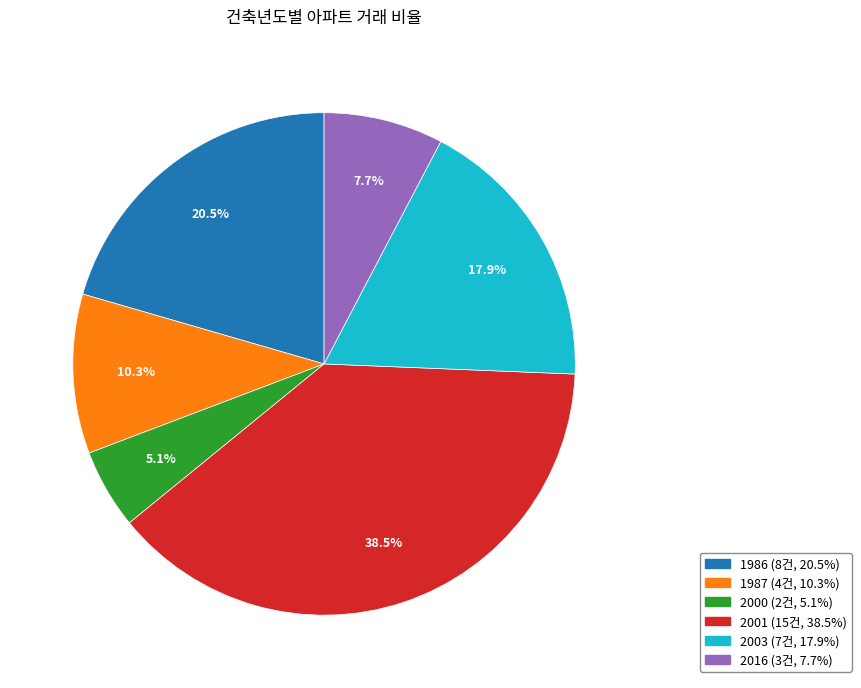

How many slices are in this pie chart?

6